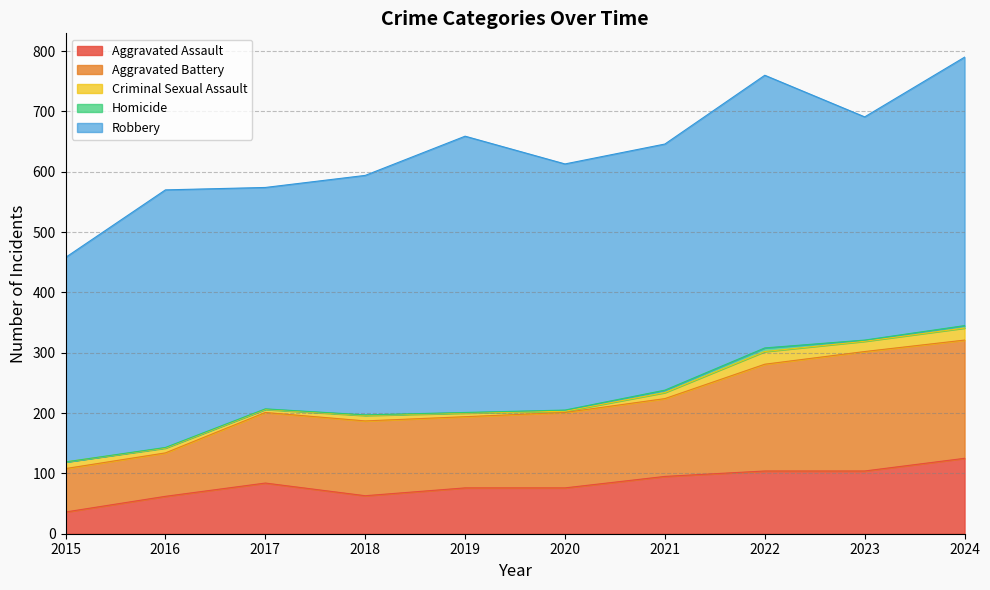

Rank the series at 2022 from highest to lowest value.

Robbery, Aggravated Battery, Aggravated Assault, Criminal Sexual Assault, Homicide